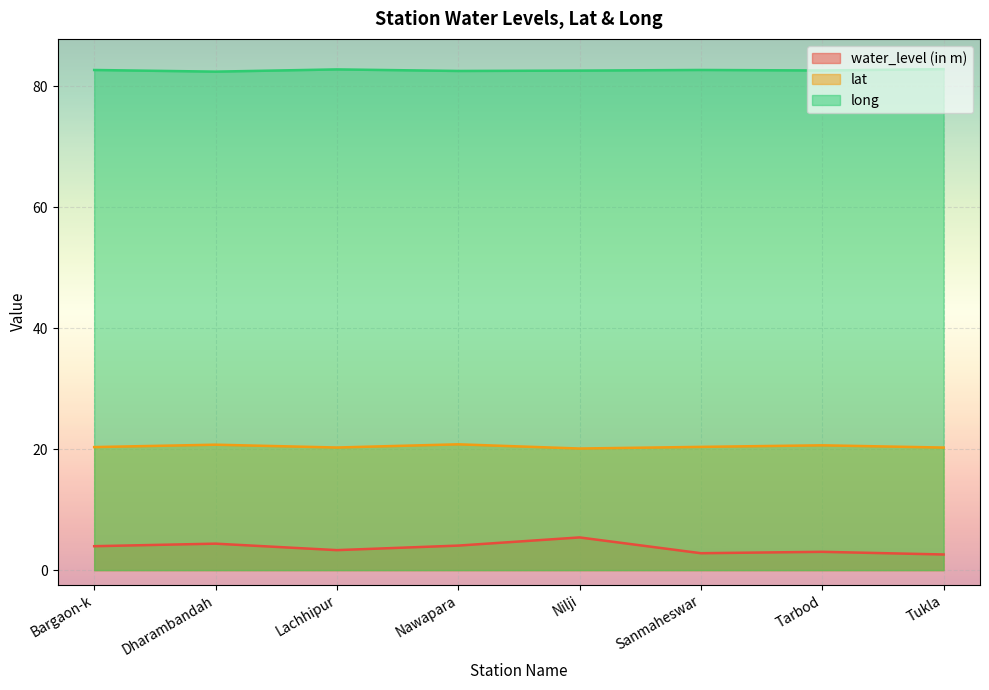

Which category has the highest value across all series?

Tukla